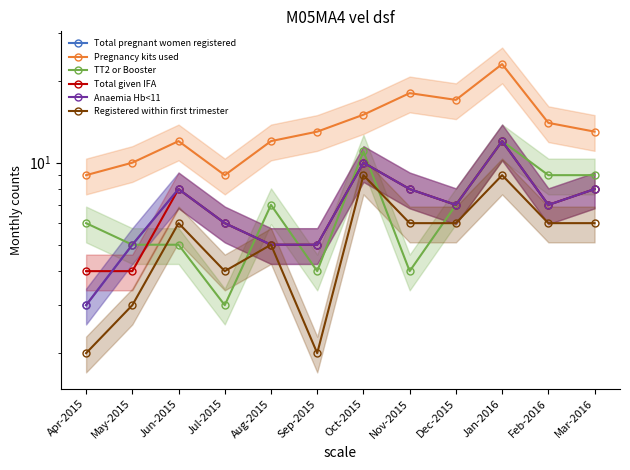

Which series has the largest total across all categories?

Pregnancy kits used